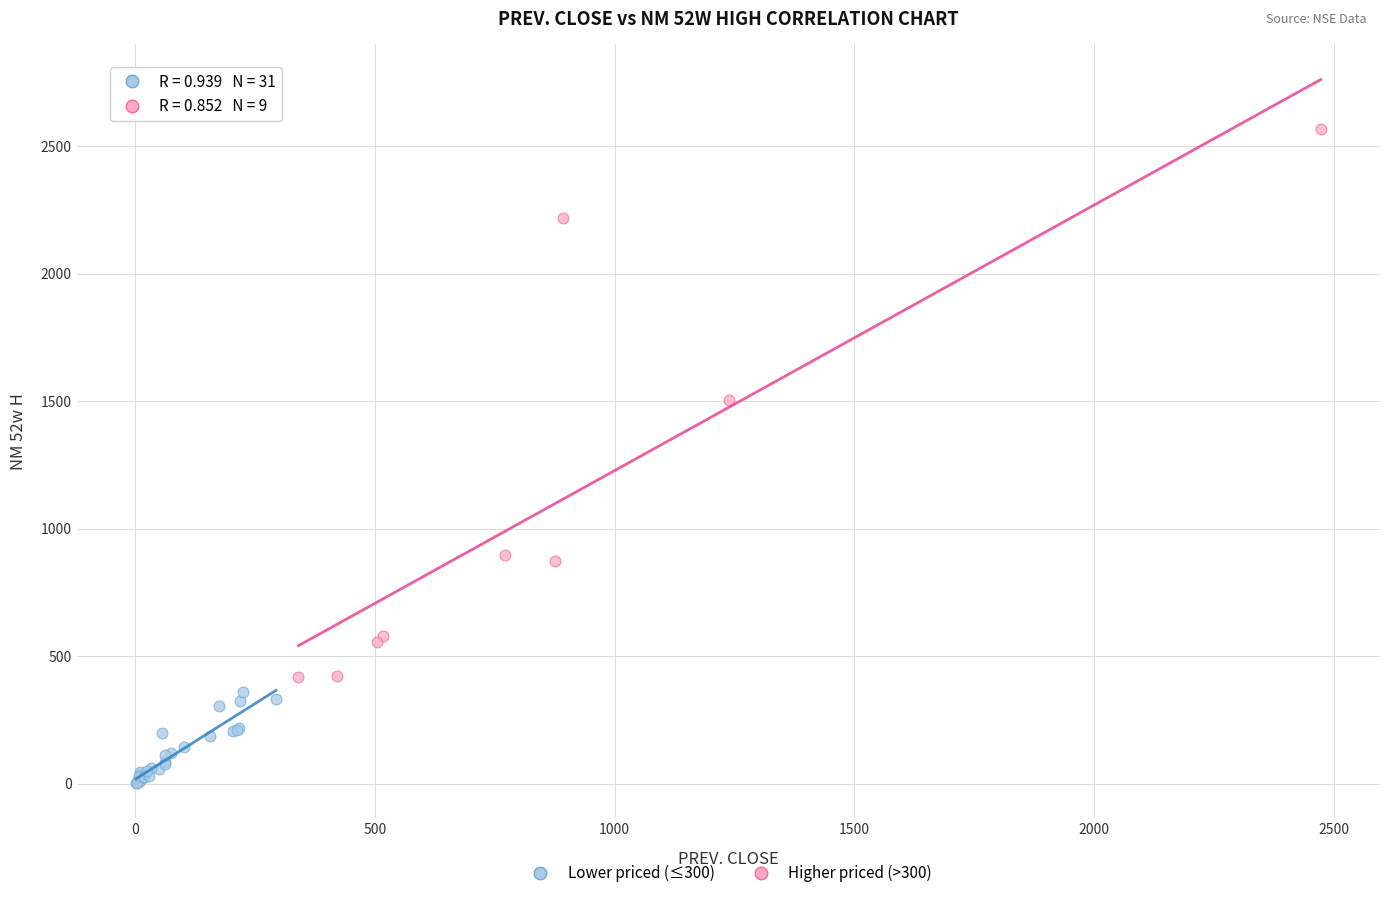

Which series contains the highest Y value?

Higher priced (>300)